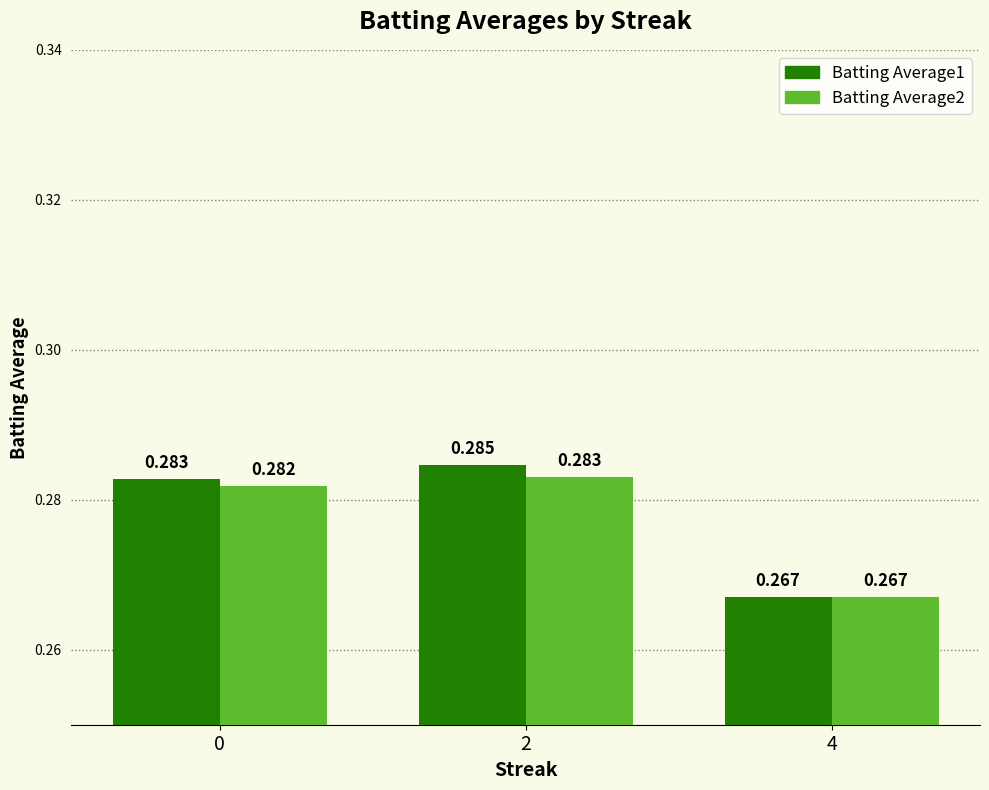

Is it true that Batting Average2 equals 0.3 at 0?

True